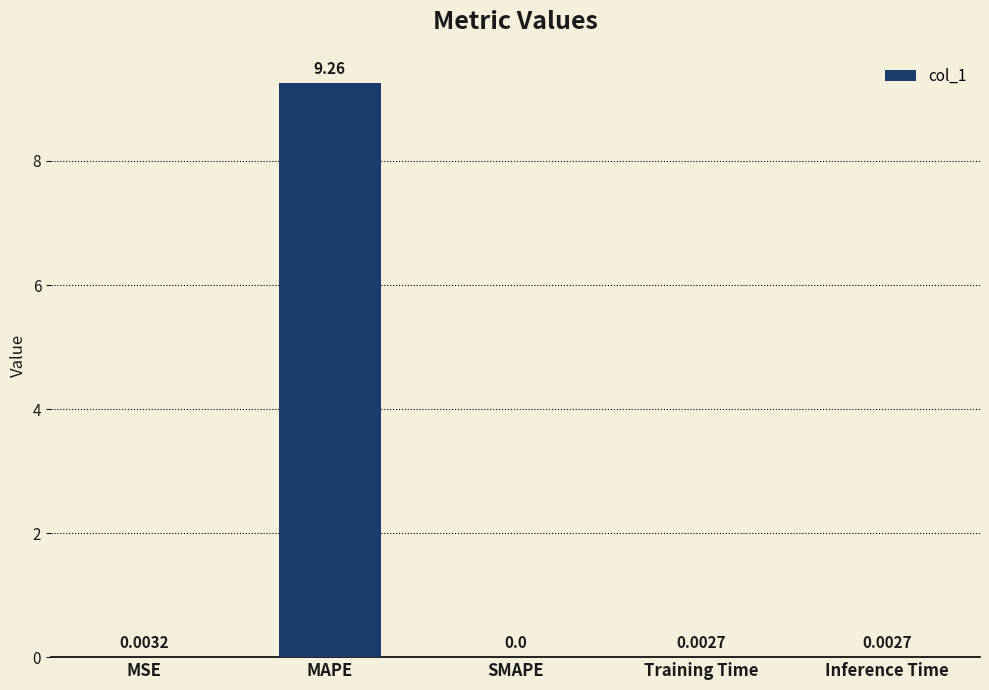

Which has a higher value, Training Time or SMAPE?

Training Time